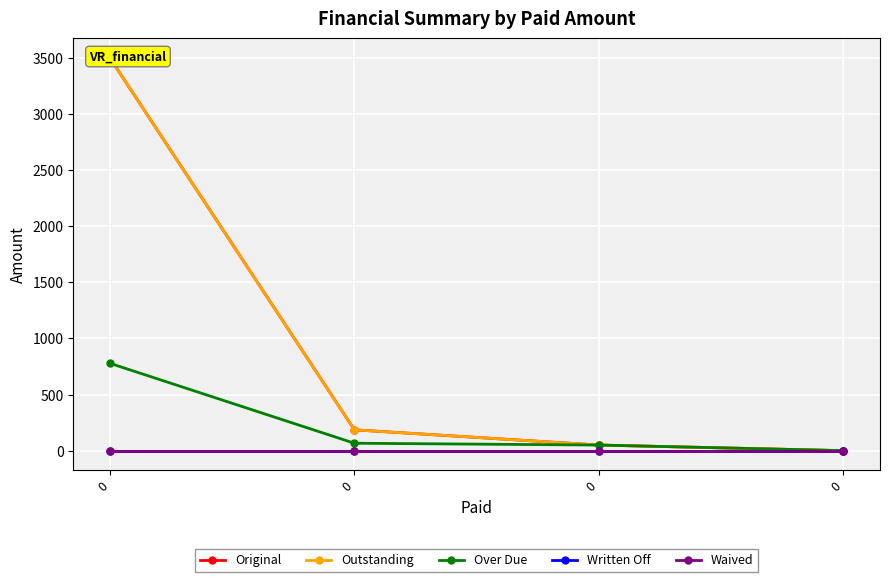

Rank the categories by Written Off value from highest to lowest.

0, 0, 0, 0